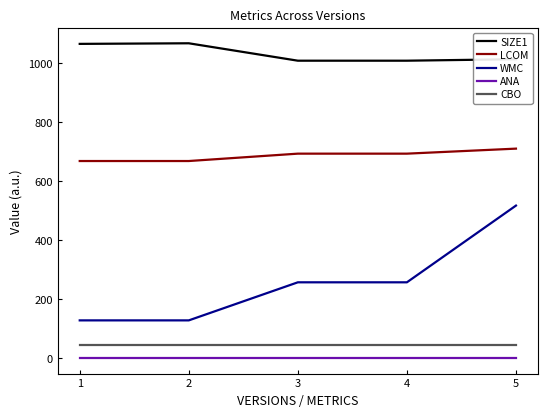

At which category is the sum across all series the highest?

5